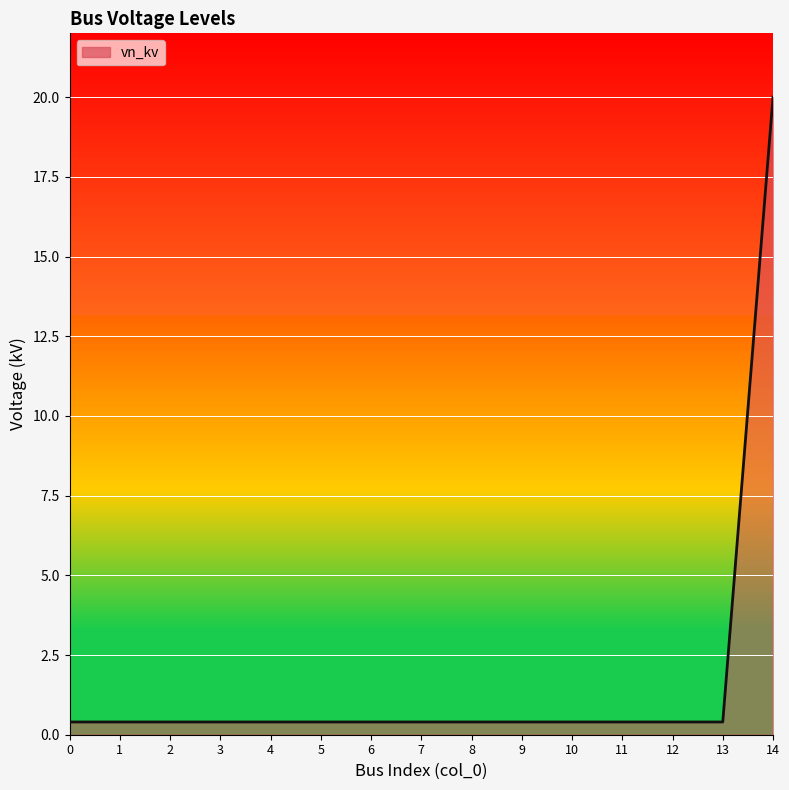

True or false: the data shows 4.8 at 14.

False